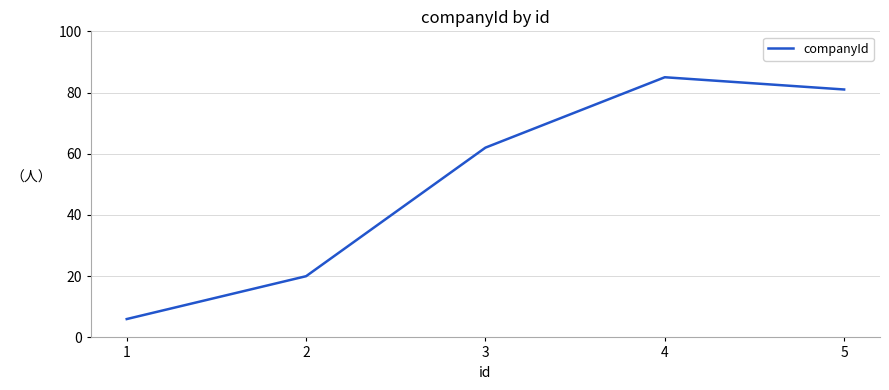

What is the approximate value at 3, to the nearest 10?

60